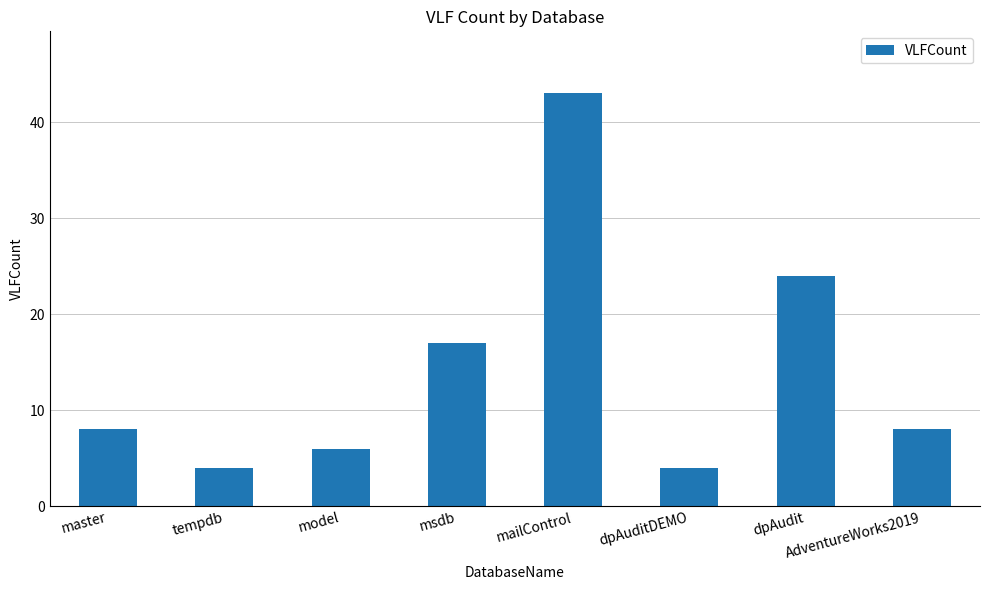

Reading left to right, list all the values displayed in this chart.

8	4	6	17	43	4	24	8